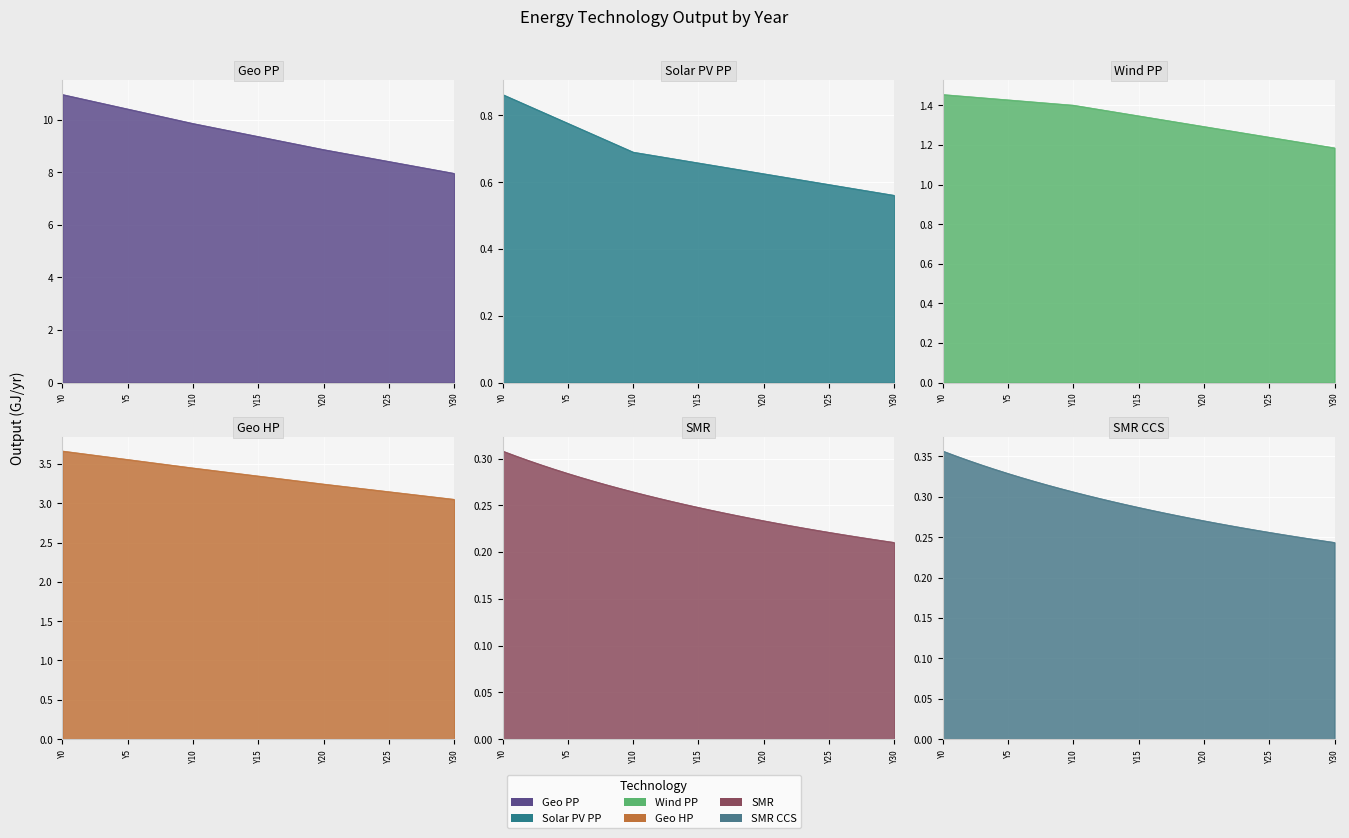

Which category has the lowest value in the SMR series?

Y30